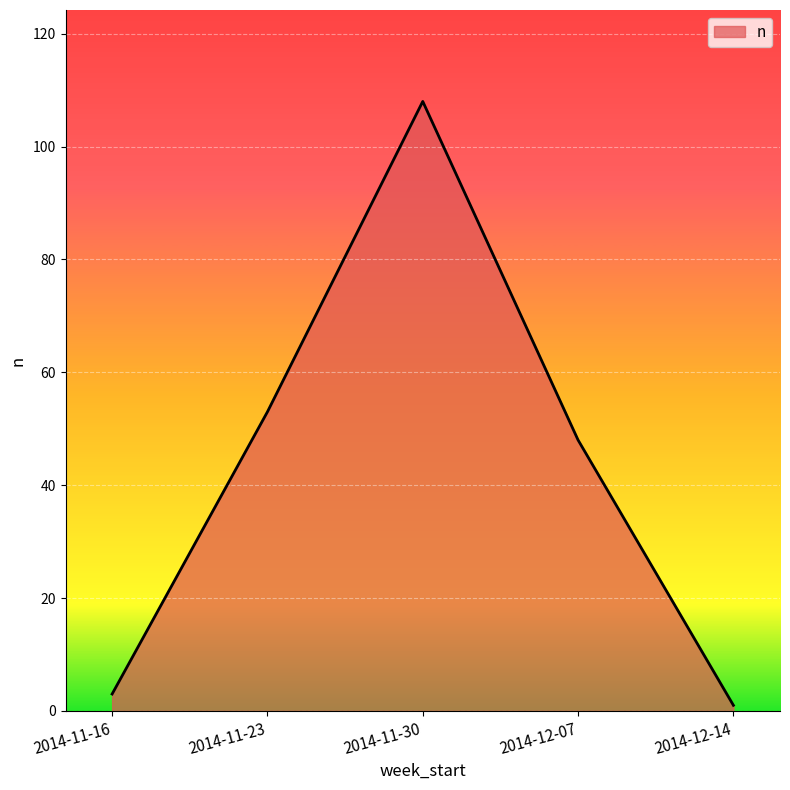

Rank the categories by value from lowest to highest.

2014-12-14, 2014-11-16, 2014-12-07, 2014-11-23, 2014-11-30